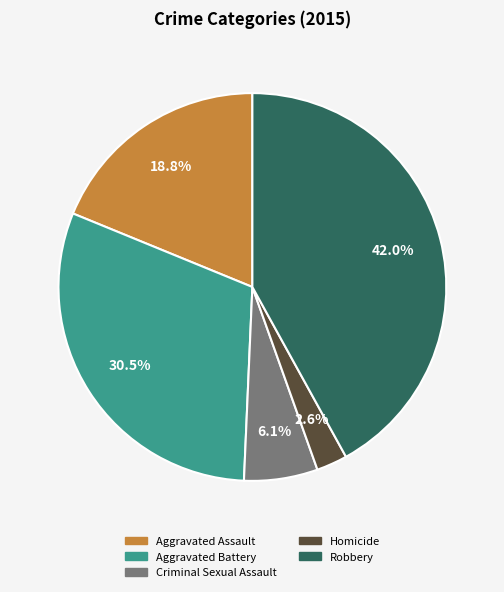

To the nearest percent, what portion does Aggravated Assault represent?

19%